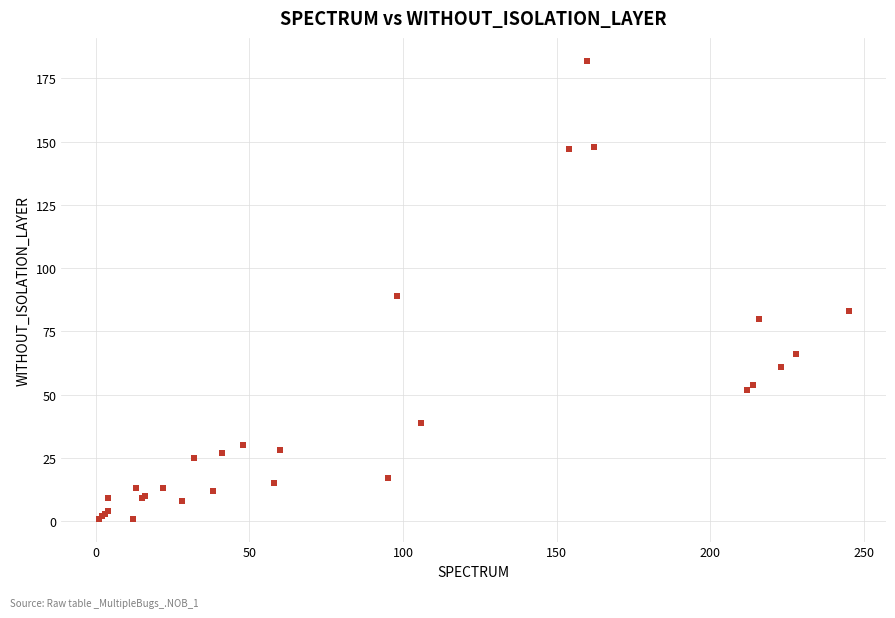

What Y value in the scatter plot is closest to 91?

89